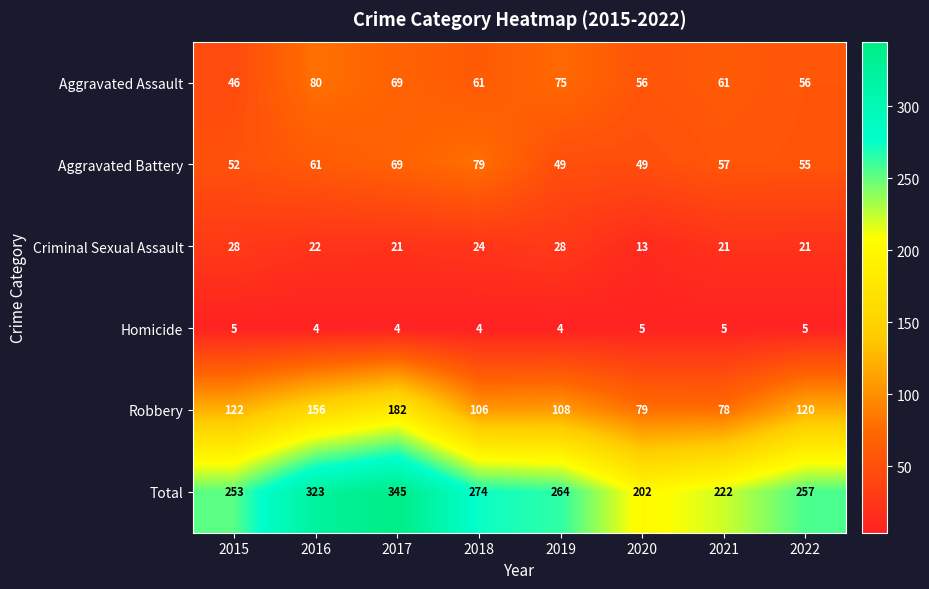

Which category has the highest value across all series?

2017